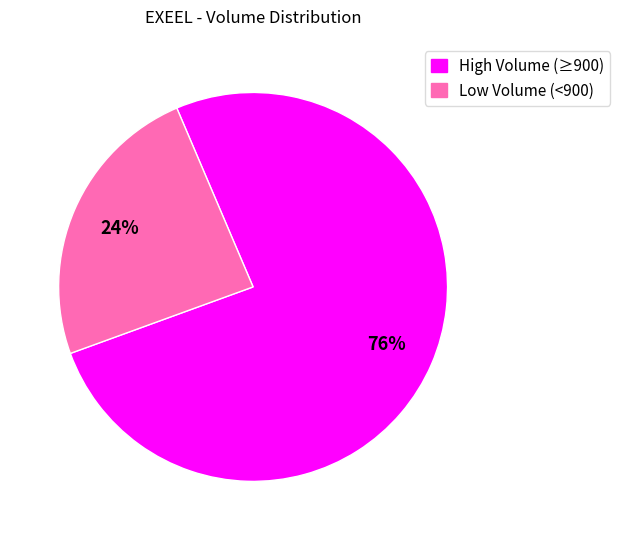

Does any single category account for the majority?

Yes